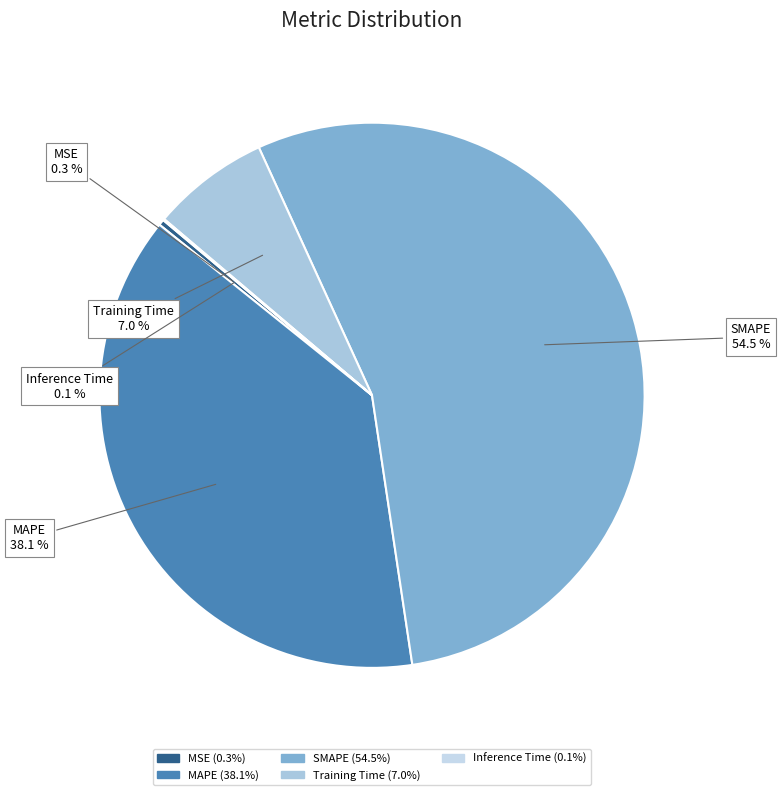

What is the majority slice?

SMAPE